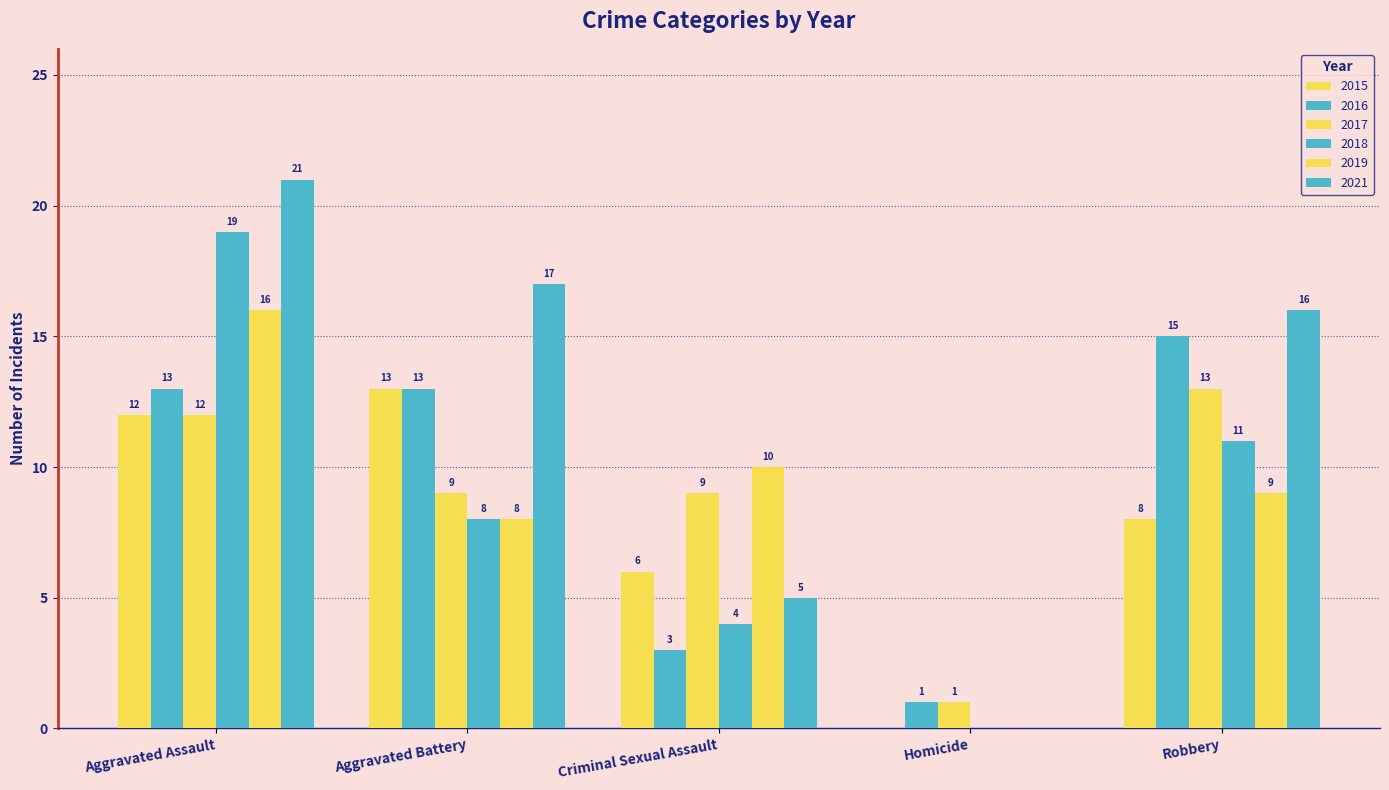

Is it true that 2021 equals 28 at Aggravated Assault?

False